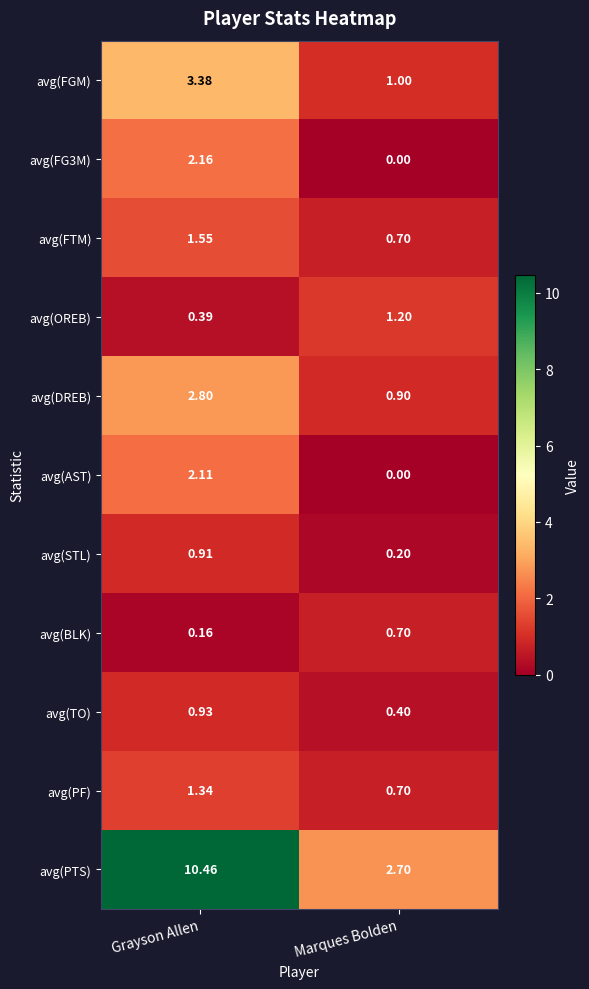

At which label is avg(FG3M) closest to 1?

Marques Bolden